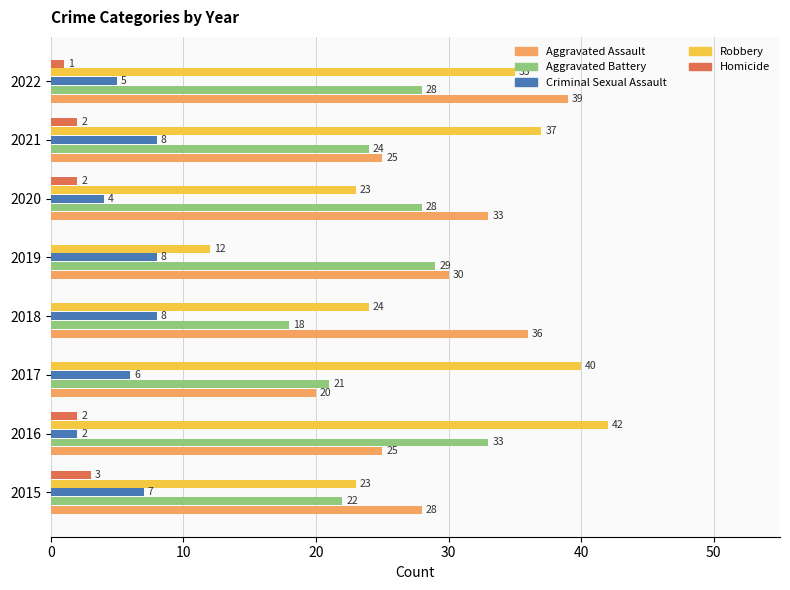

Is the value of Criminal Sexual Assault at 2017 greater than the value of Aggravated Battery at 2020?

No